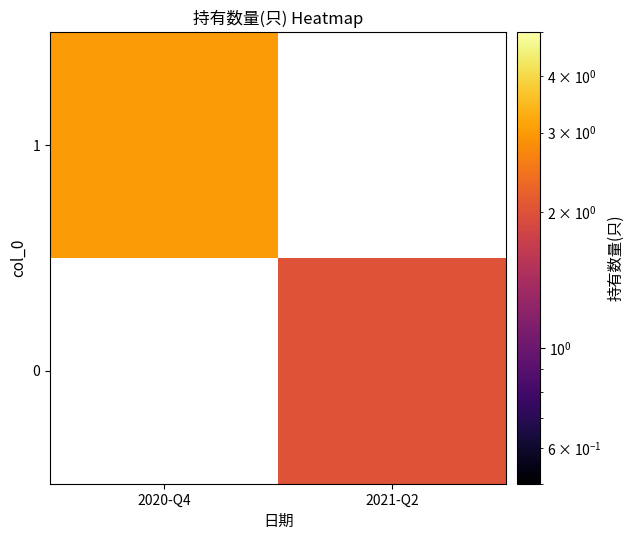

Is it true that 1 equals 1.0 at 2020-Q4?

False